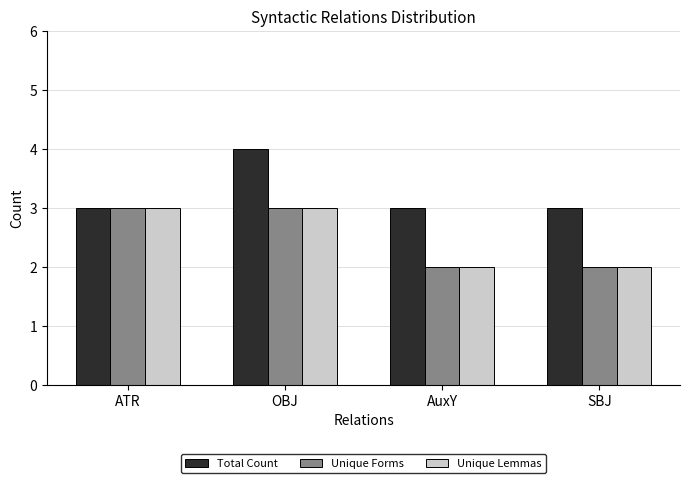

Is it true that Total Count equals 3 at ATR?

True